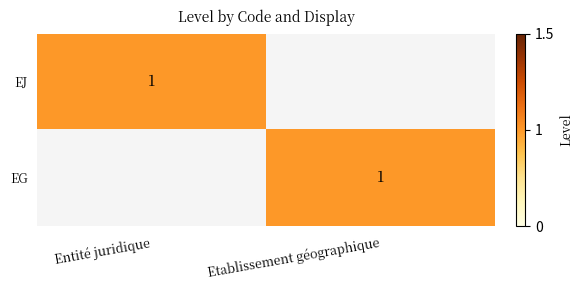

True or false: EG has a value of 2 at Etablissement géographique.

False